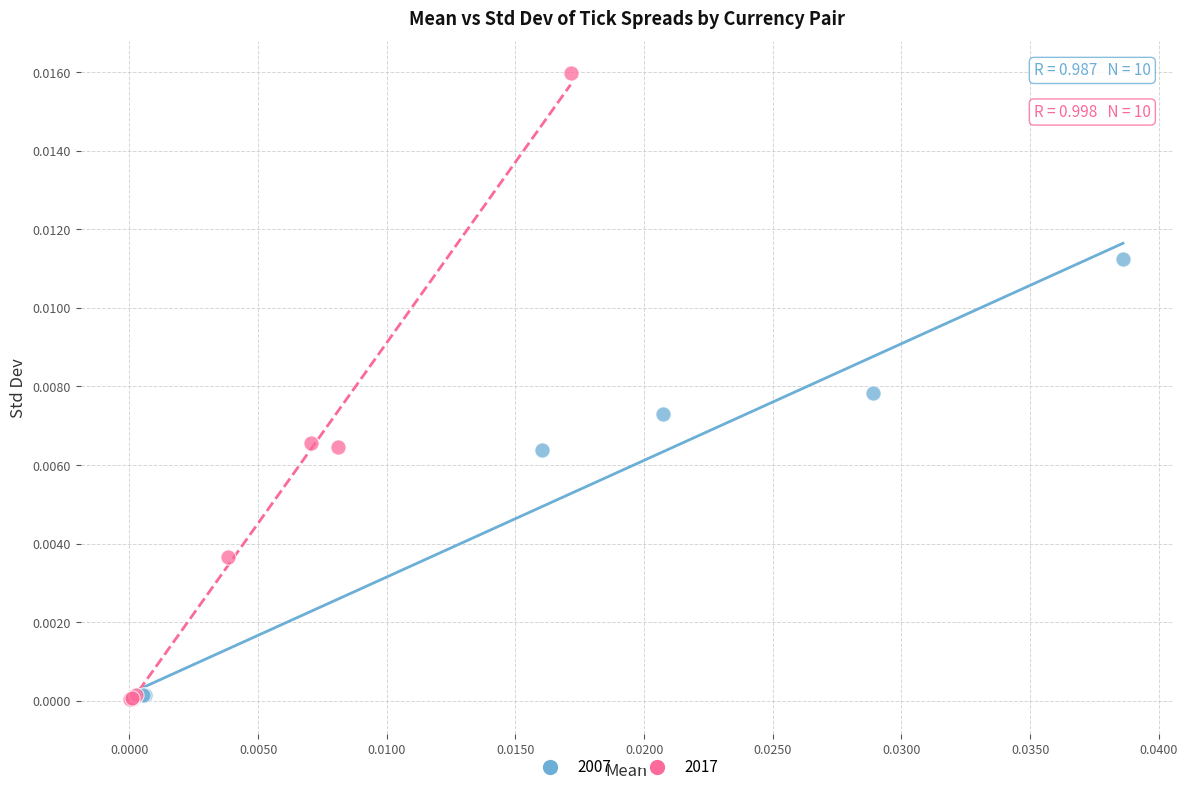

What are all the series names shown in the legend?

2007, 2017